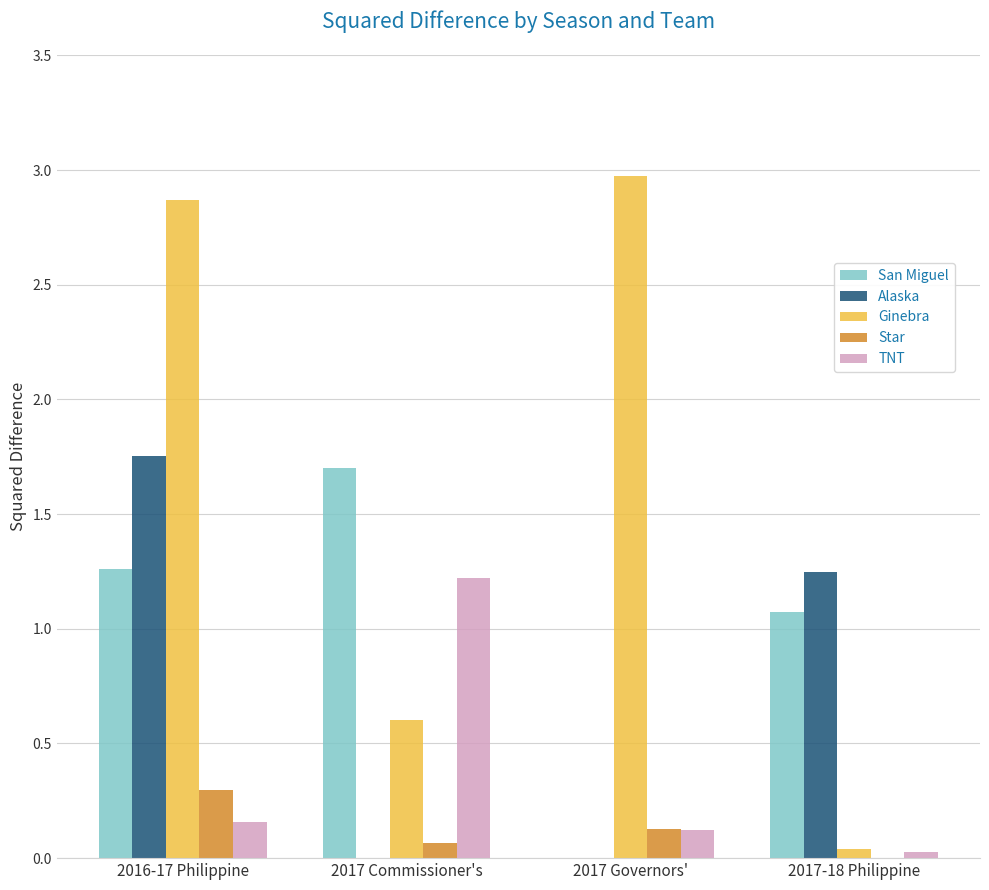

The Ginebra series shows 0.0 at 2017-18 Philippine. True or false?

True